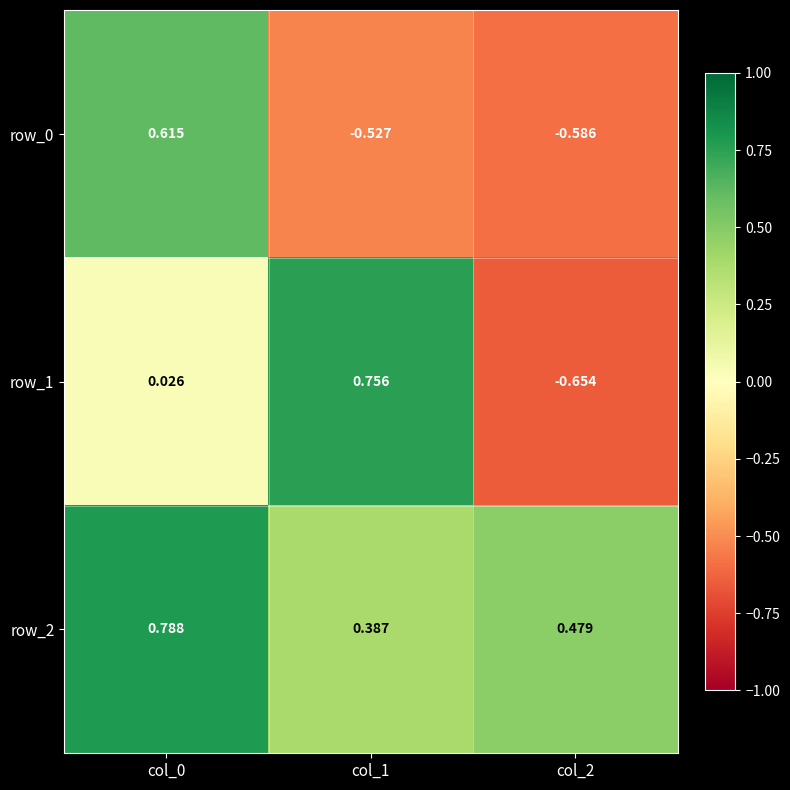

Which series has the widest spread of values?

row_1